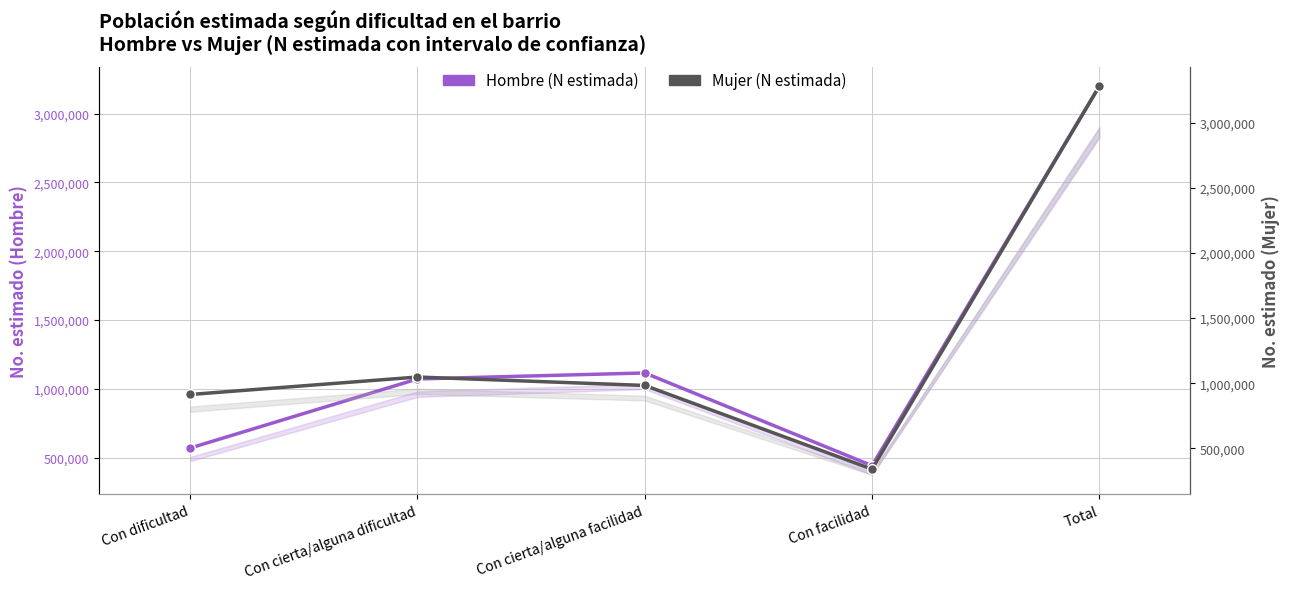

Does the chart have visible grid lines?

Yes